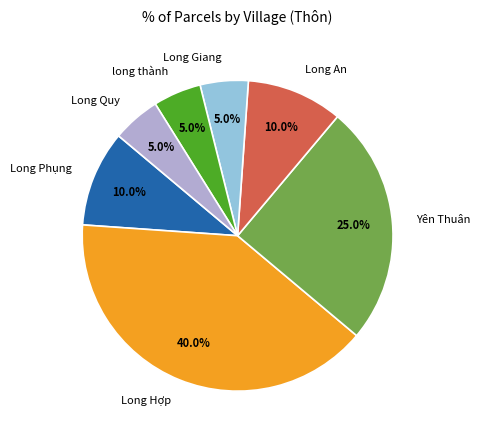

What is the largest slice in the pie chart?

Long Hợp